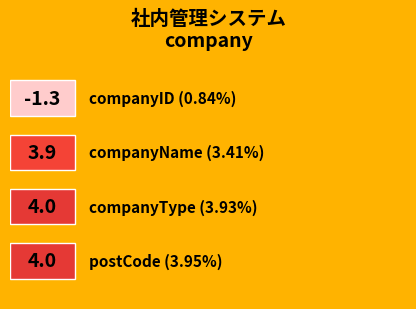

Reading left to right, extract all data points from this chart.

companyID=-1.3	companyName=3.9	companyType=4.0	postCode=4.0